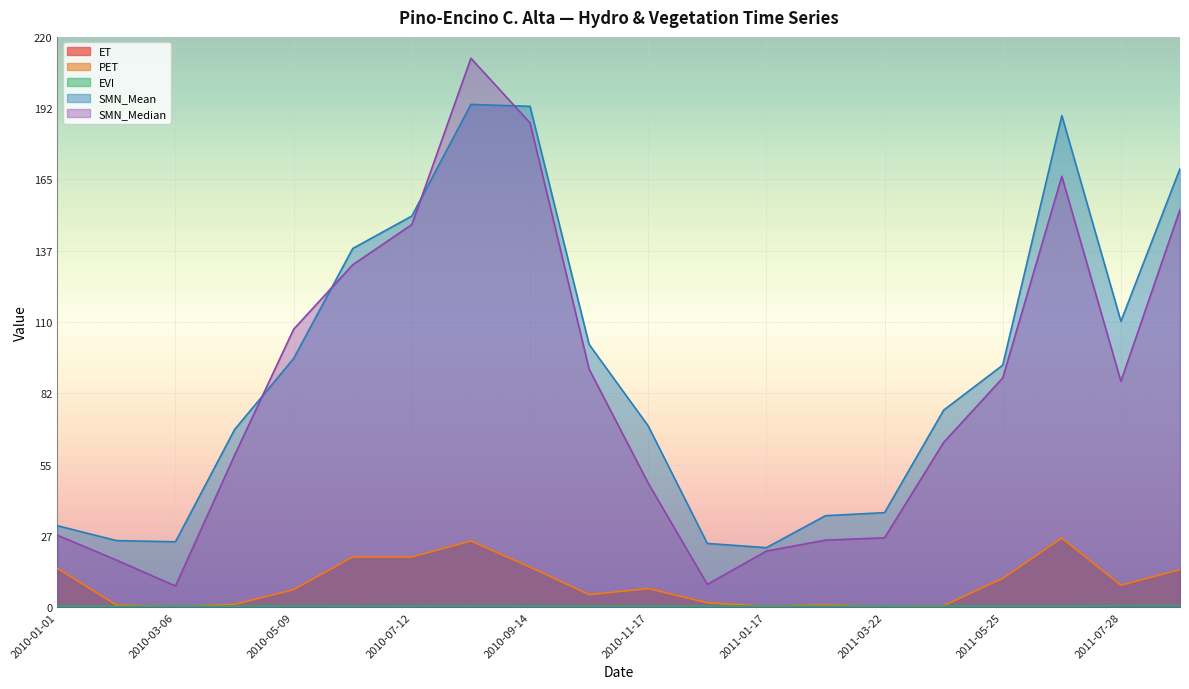

How many distinct data groups are displayed?

5